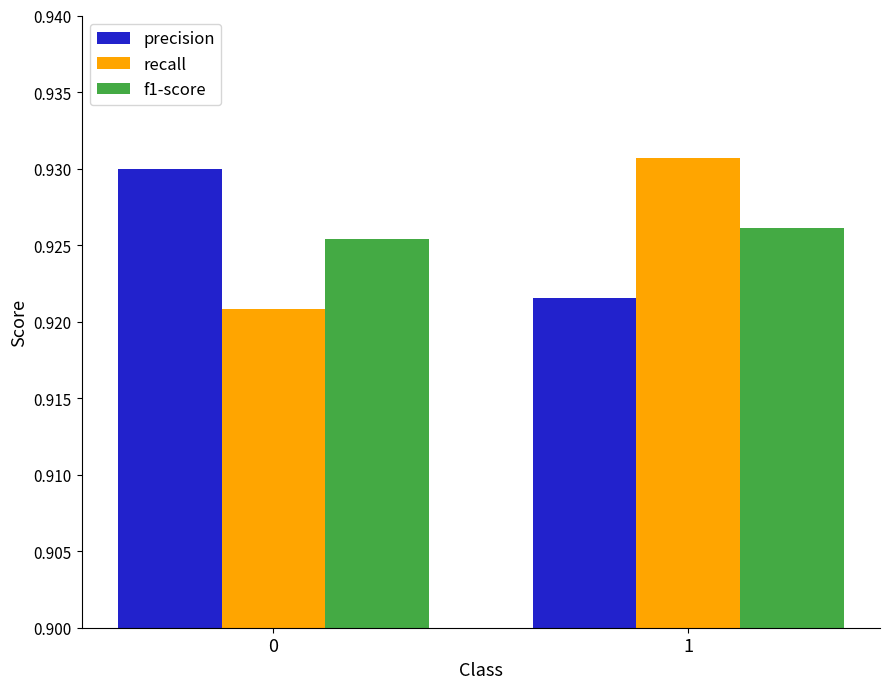

Is the value of f1-score at 0 greater than the value of precision at 1?

Yes